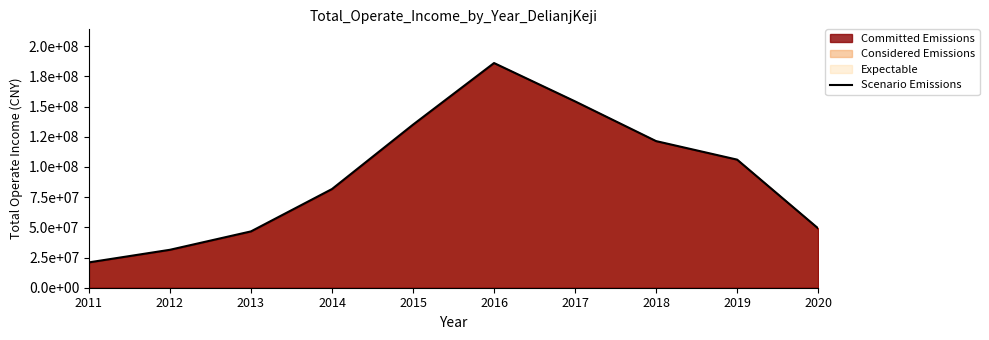

True or false: there are more than 1 points higher than both neighbors.

False